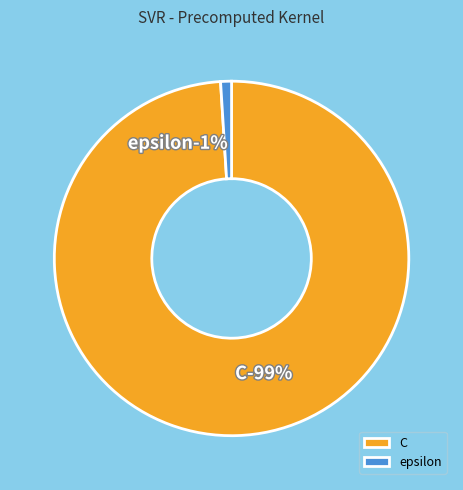

Does epsilon represent more than half of the total?

No